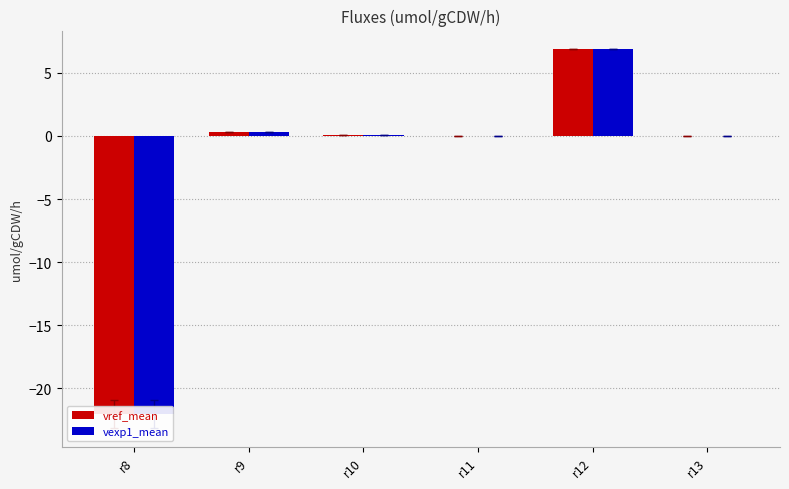

Reading left to right, what are all the values shown in this chart?

vref_mean: r8=-22.0	r9=0.3	r10=0.1	r11=-0.0	r12=6.8	r13=-0.0
vexp1_mean: r8=-22.0	r9=0.3	r10=0.1	r11=-0.0	r12=6.8	r13=-0.0